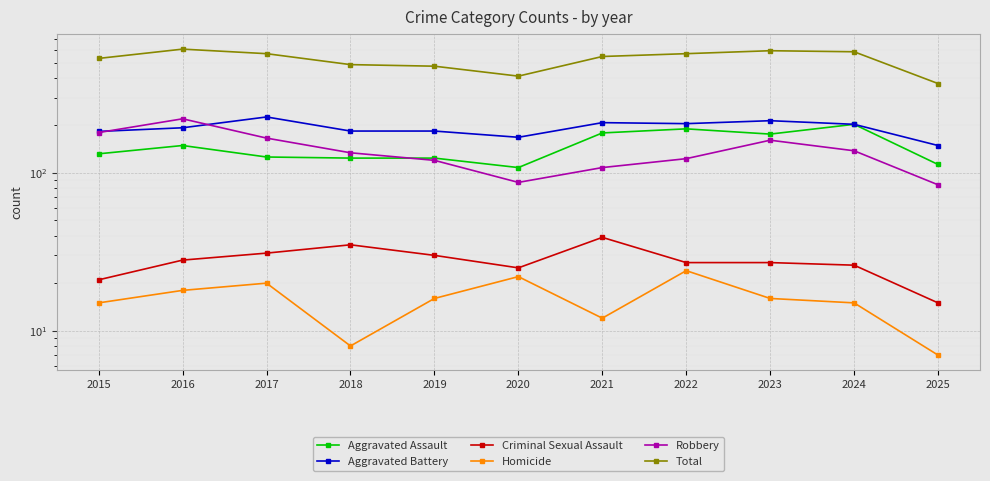

The value of Criminal Sexual Assault at 2023 is 27. True or false?

True